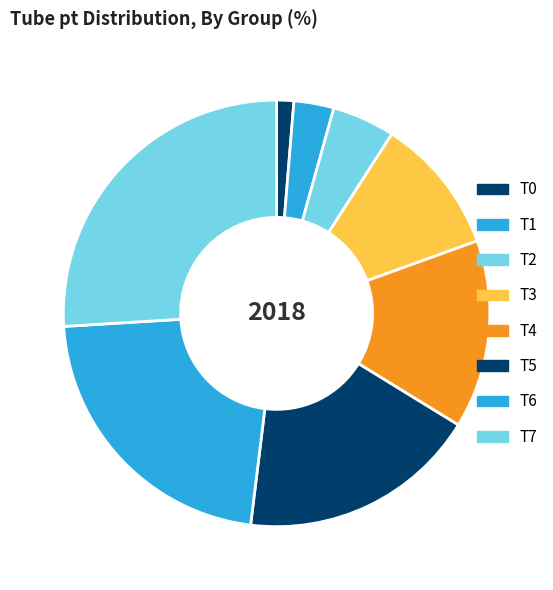

Rank the categories by value from lowest to highest.

T0, T1, T2, T3, T4, T5, T6, T7